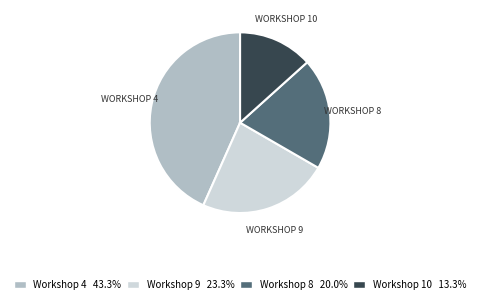

Is there any slice that represents more than half of the pie?

No